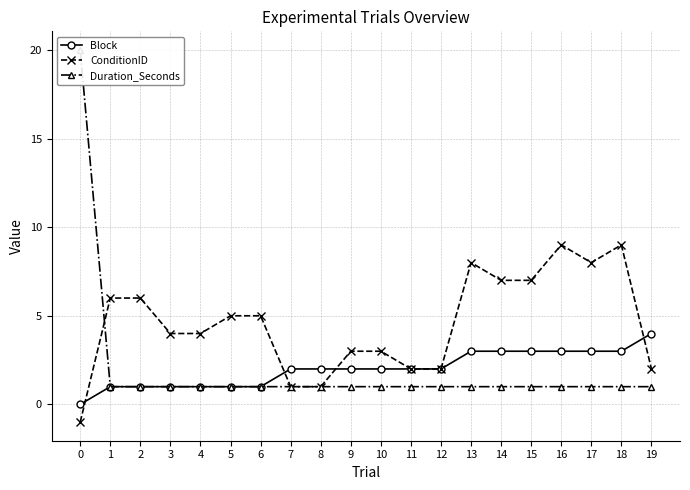

How many lines are shown in the chart?

3